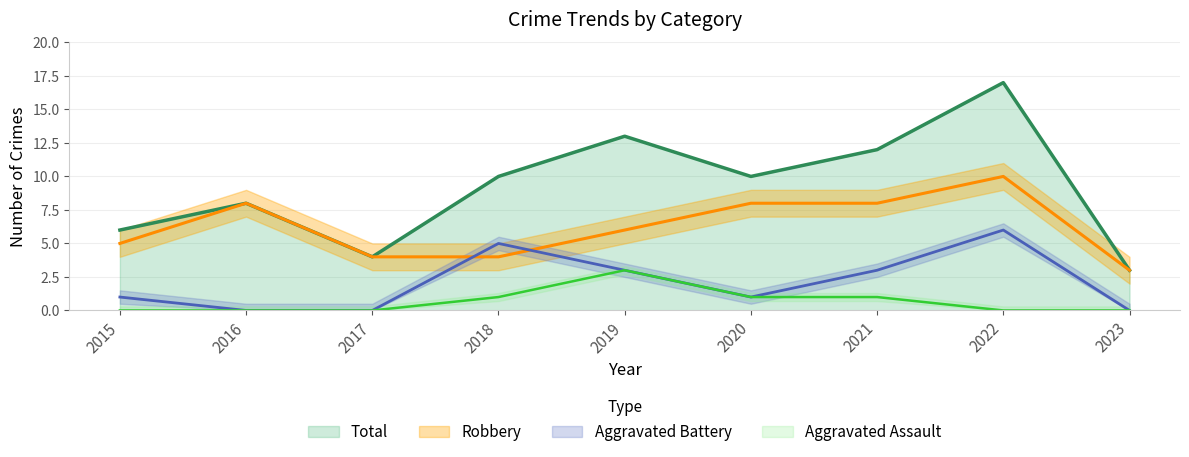

How many data points in Aggravated Battery are less than 1?

3